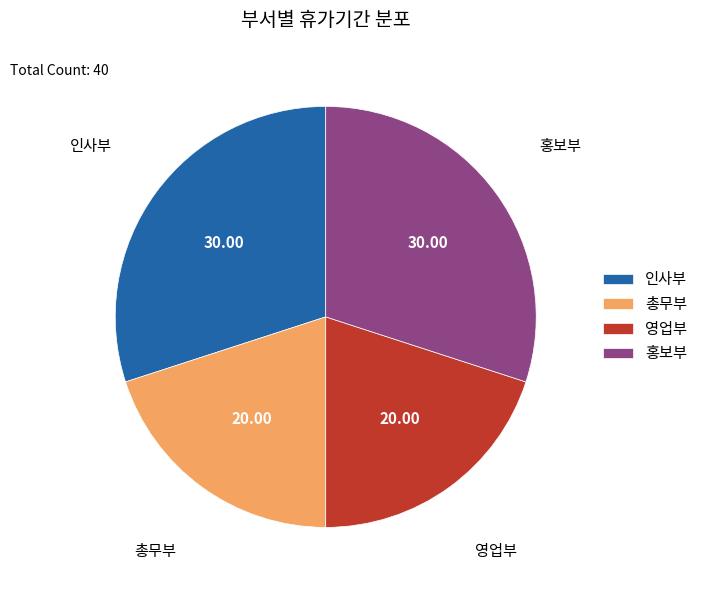

Which has a higher value, 총무부 or 홍보부?

홍보부